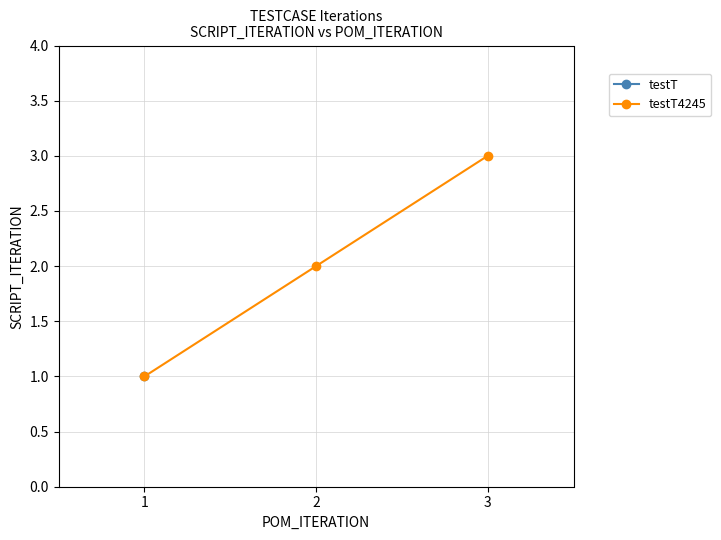

Which label corresponds to the smallest value in the chart?

1